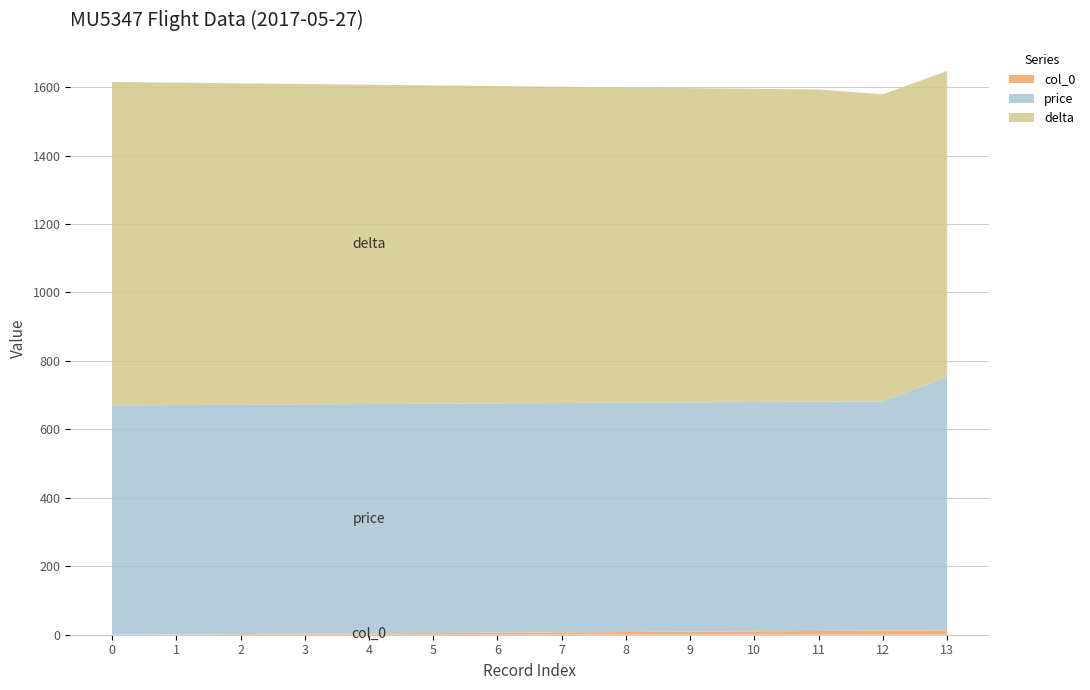

Reading left to right, transcribe all the data shown in this chart.

col_0: 0	1	2	3	4	5	6	7	8	9	10	11	12	13
price: 670	670	670	670	670	670	670	670	670	670	670	670	670	740
delta: 945	942	939	936	933	930	927	924	921	918	915	912	897	894